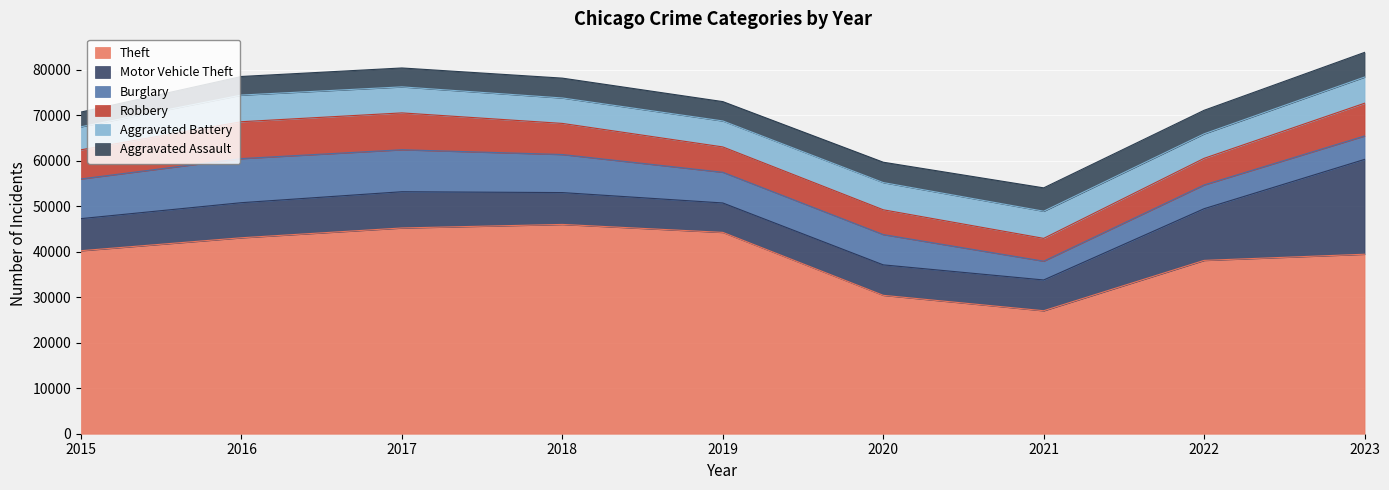

What is the difference between the maximum and minimum values in the Aggravated Battery series?

912